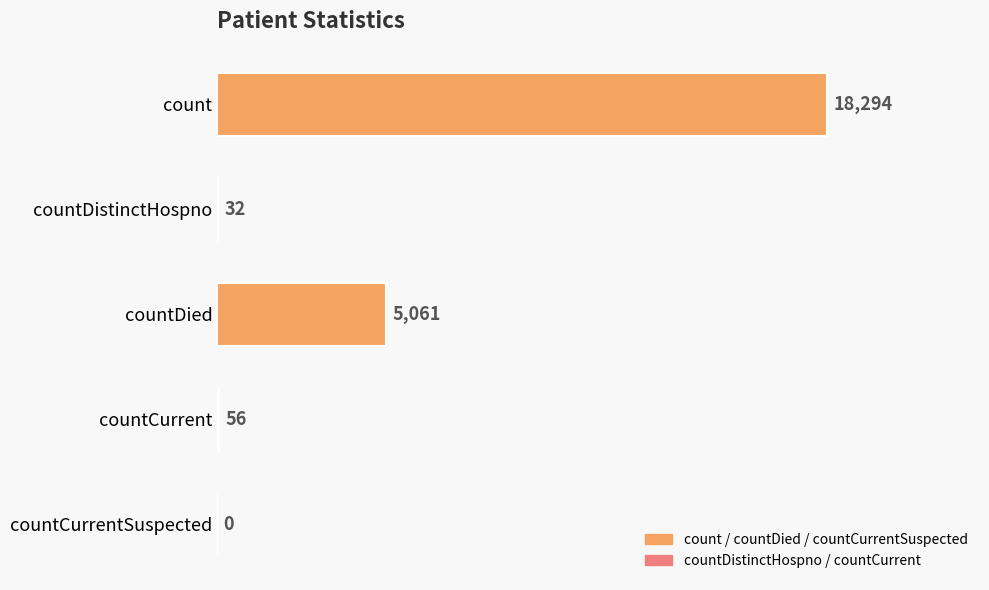

What is the change in value from countDistinctHospno to countCurrent?

+24